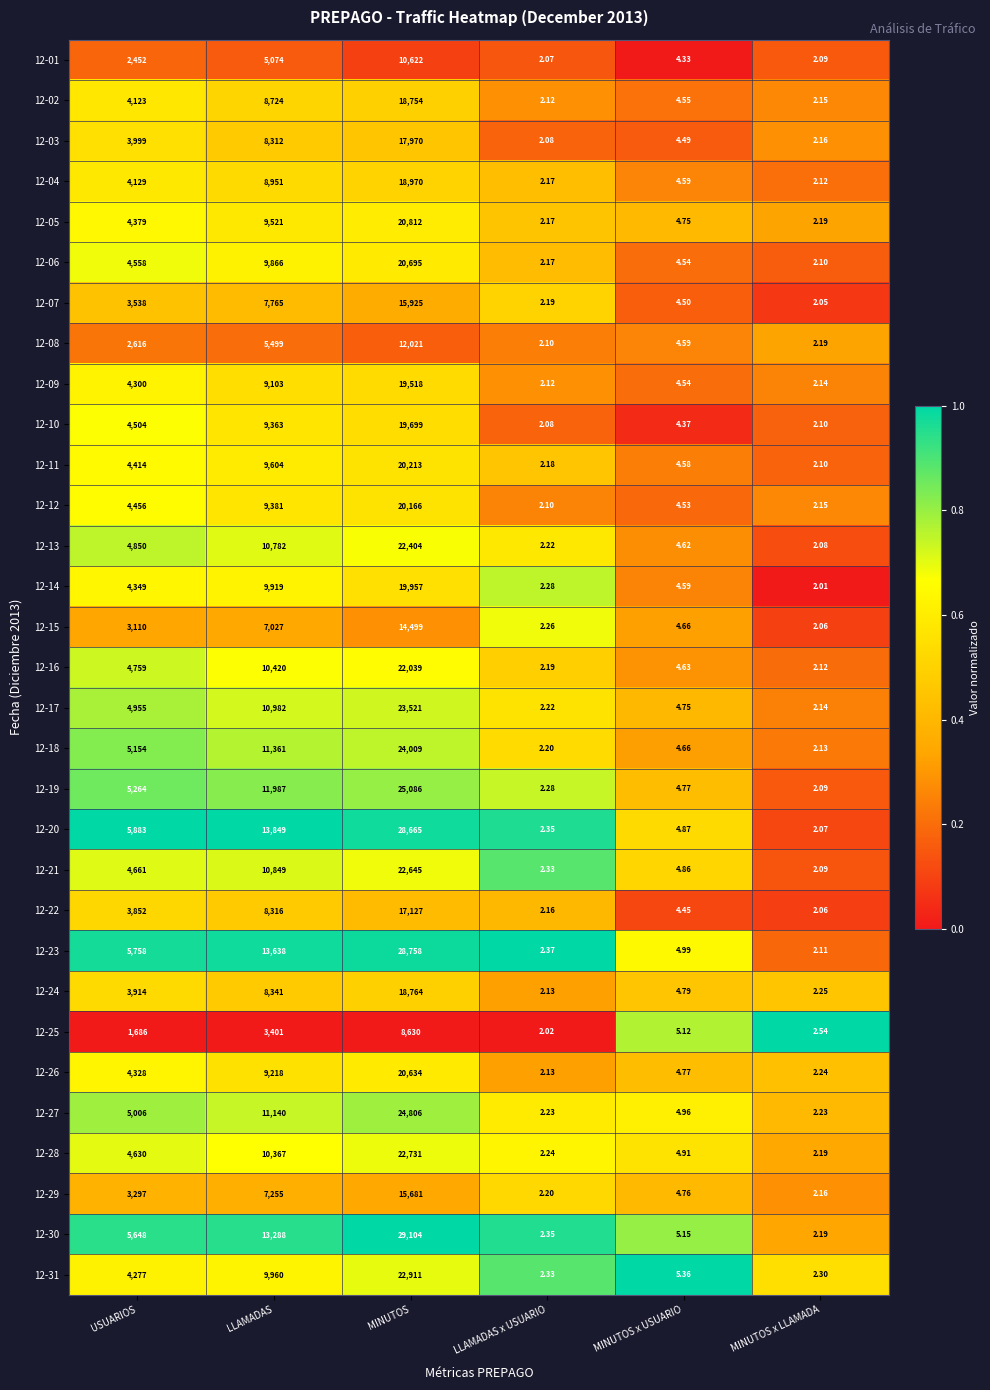

Rank the categories by 12-30 value from highest to lowest.

MINUTOS, LLAMADAS, USUARIOS, MINUTOS x USUARIO, LLAMADAS x USUARIO, MINUTOS x LLAMADA